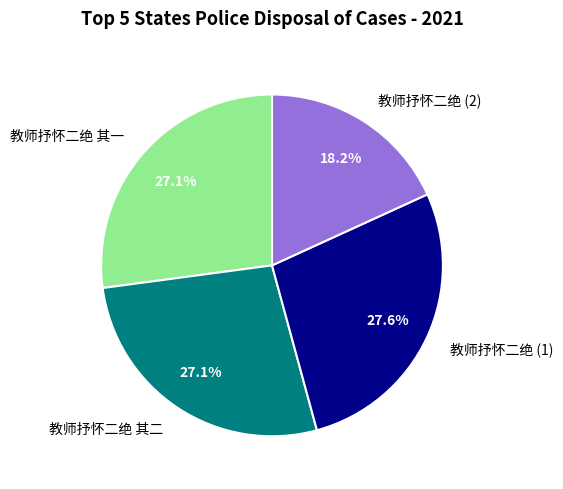

Which category has the smallest portion of the pie?

教师抒怀二绝 (2)